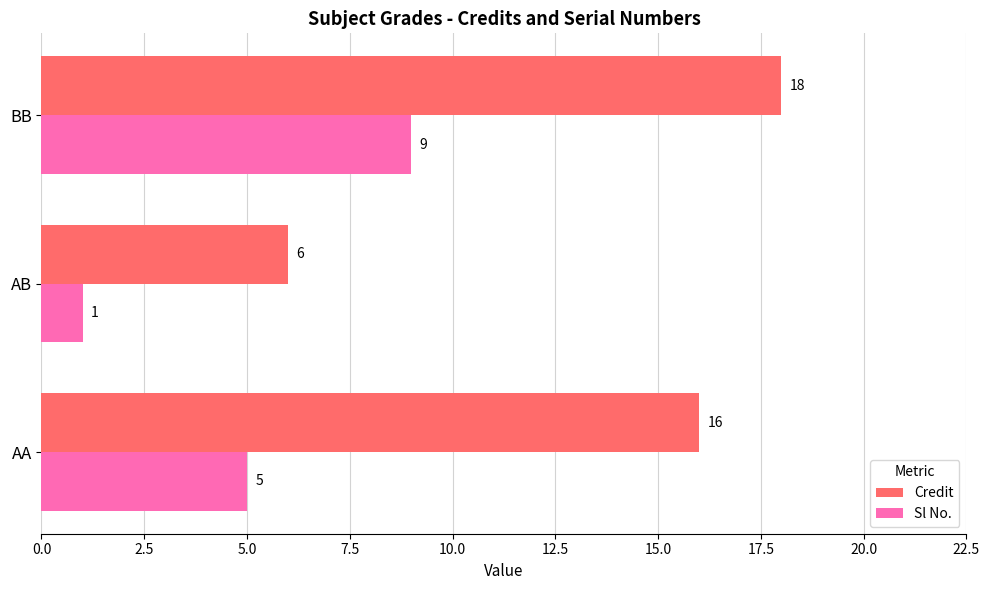

Read the Credit value at BB.

18